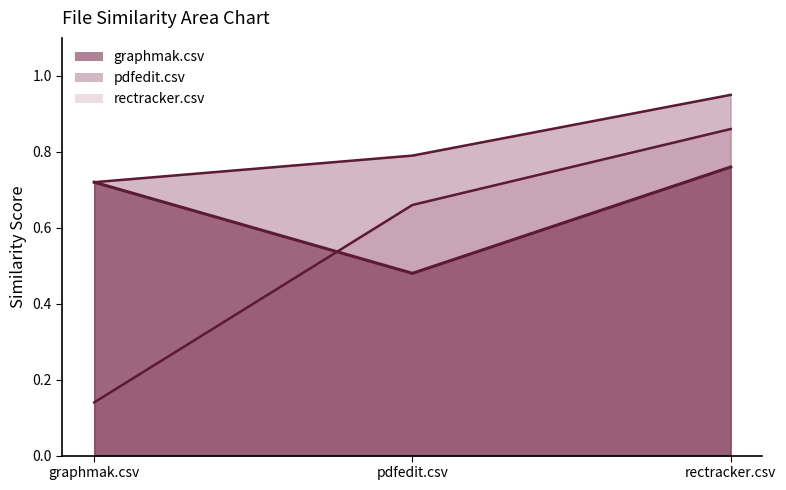

What is the value of the rectracker.csv point at the 3rd from the left?

0.9